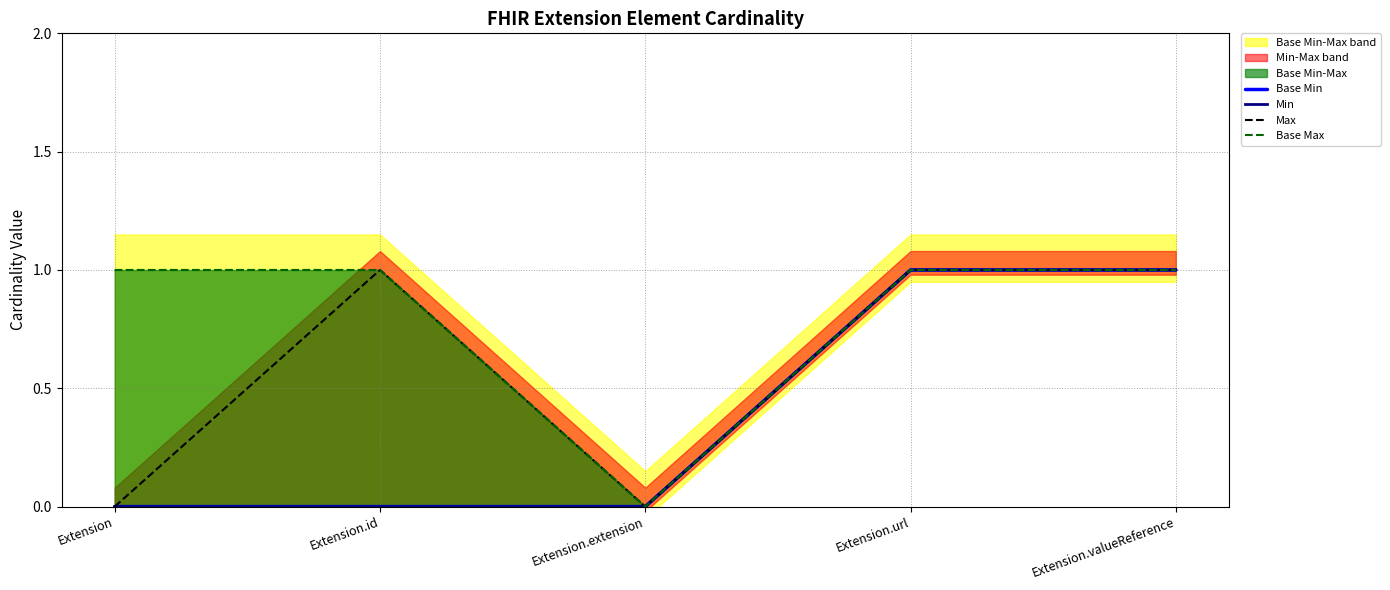

Reading left to right, list all the values displayed in this chart.

Base Min: 0	0	0	1	1
Min: 0	0	0	1	1
Max: 0	1	0	1	1
Base Max: 1	1	0	1	1